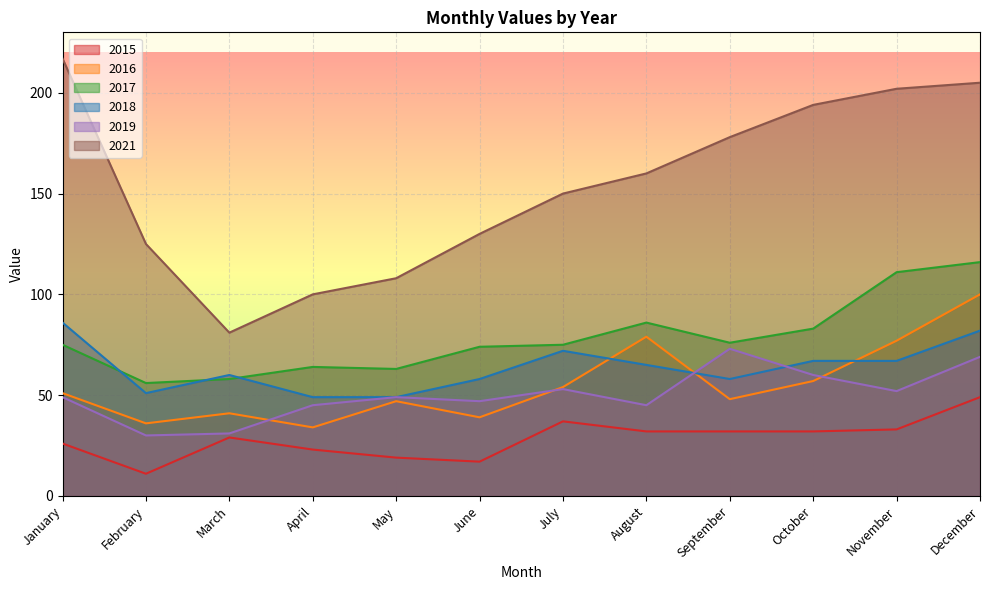

In 2016, how many points are lower than both neighbors (excluding endpoints)?

4